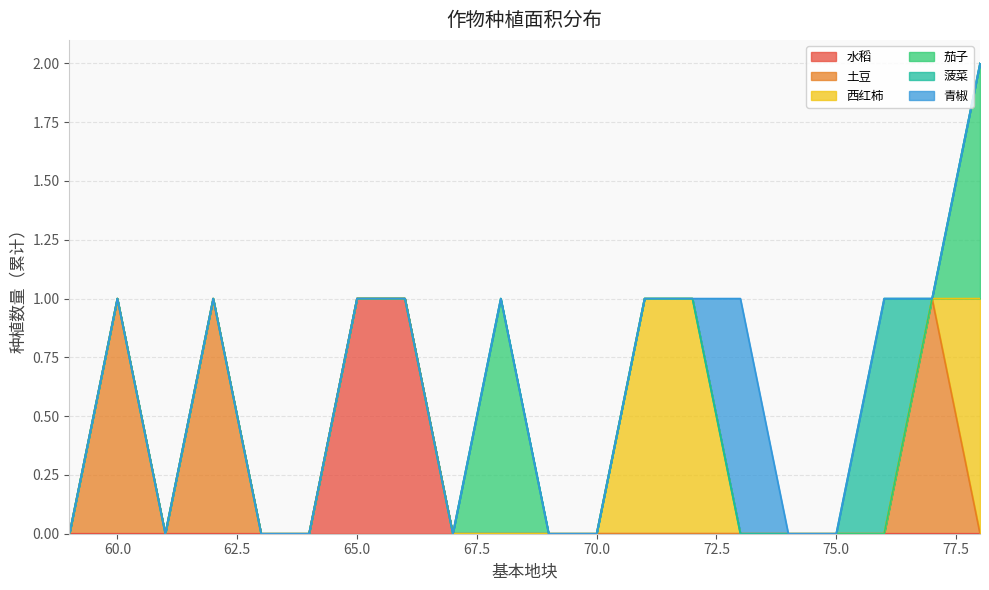

What is the difference between the second highest and minimum values in the 茄子 series?

1